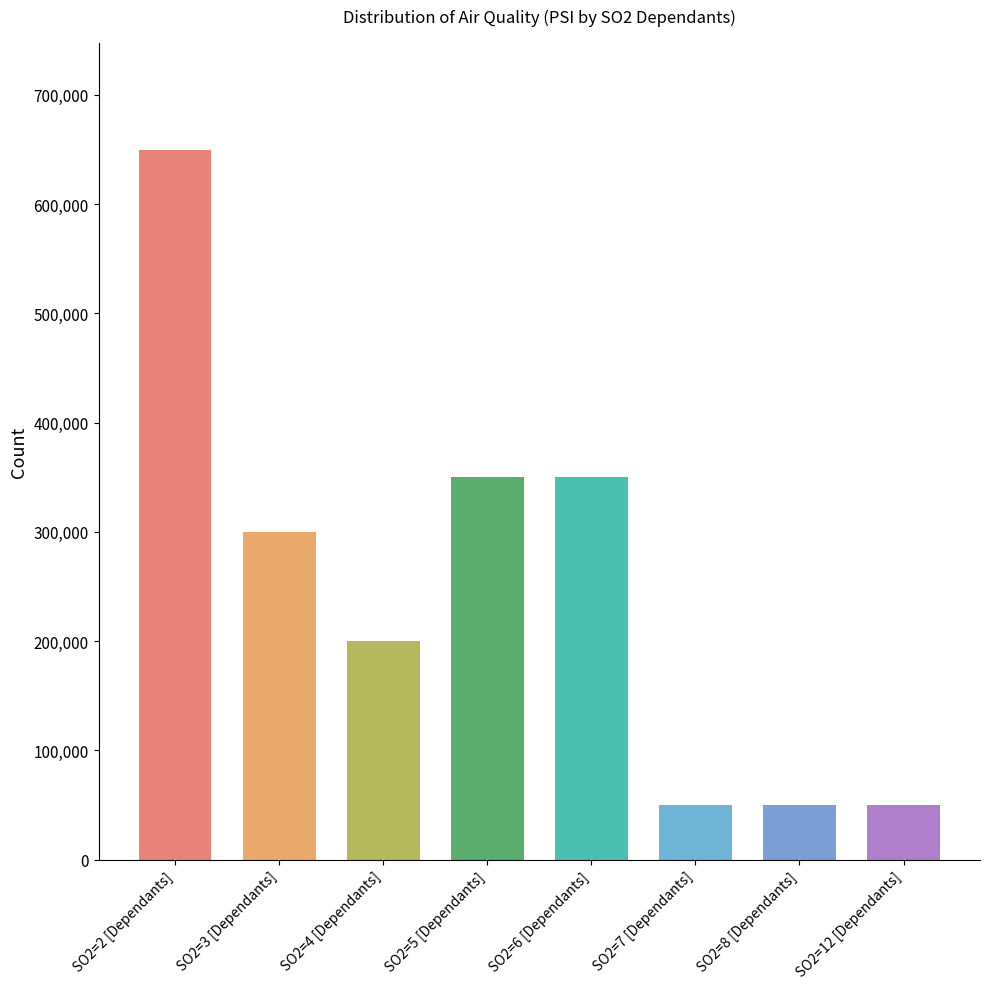

What is the change in value from SO2=4 [Dependants] to SO2=5 [Dependants]?

+150000